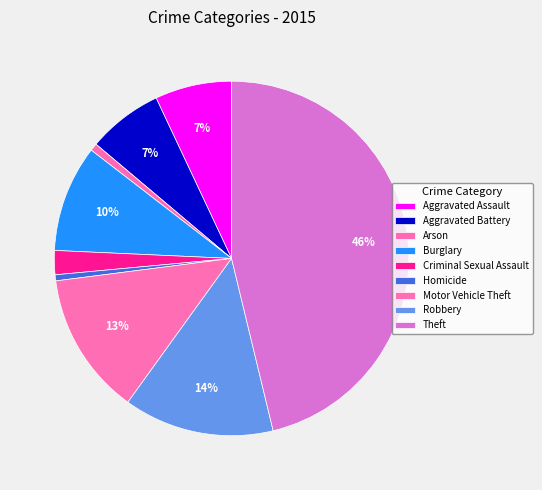

Do Aggravated Battery and Robbery together represent more than half of the pie?

No